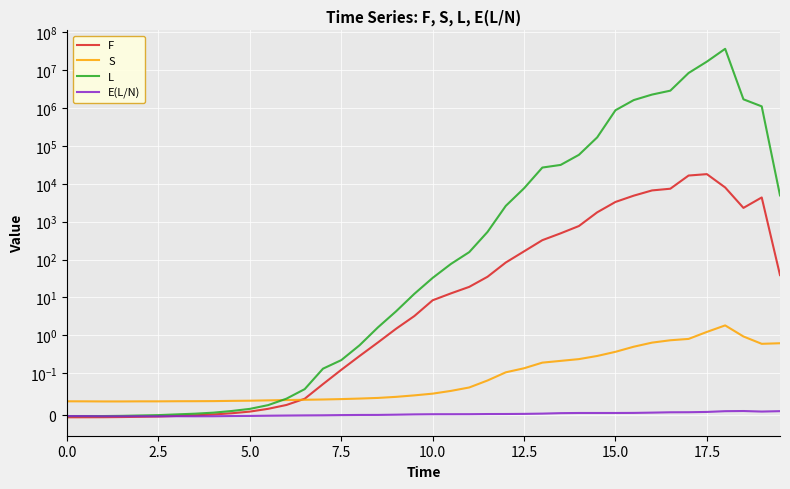

In E(L/N), how many points are lower than both neighbors (excluding endpoints)?

5